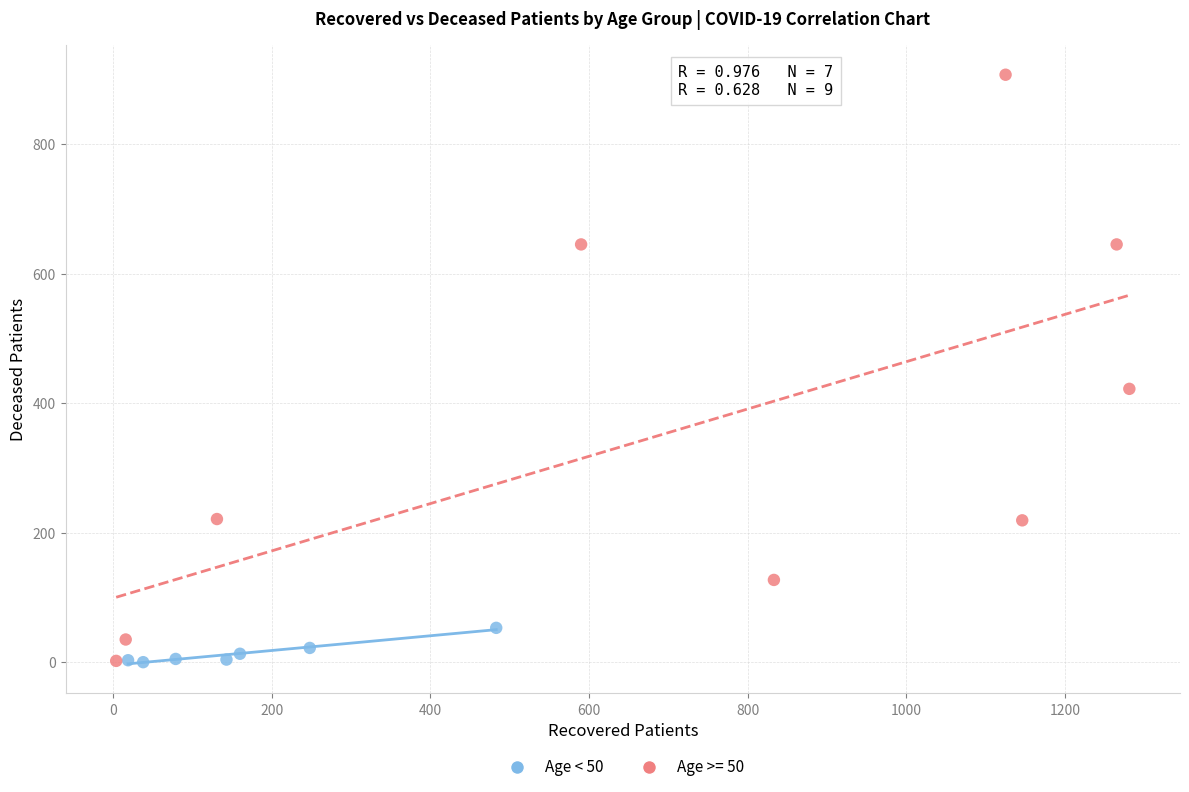

Which series contains the highest Y value?

Age >= 50